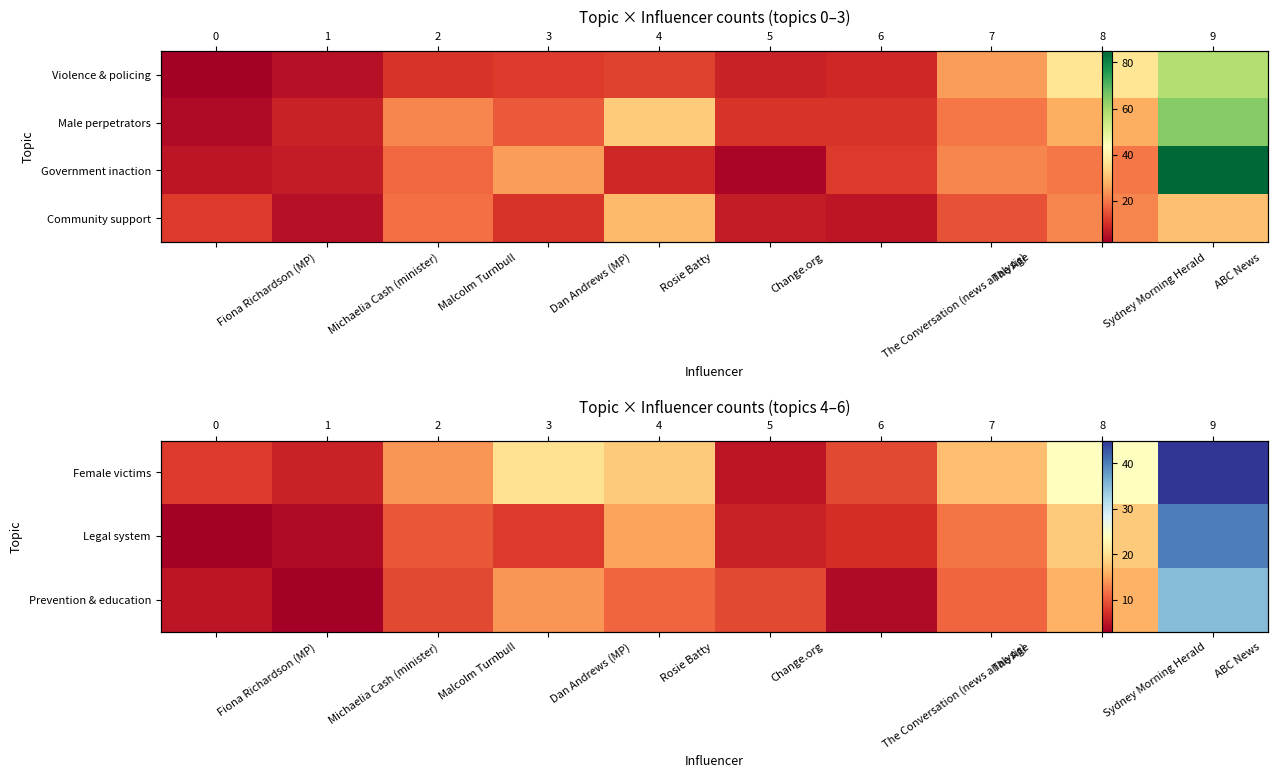

The value of Female victims at Michaelia Cash (minister) is 6. True or false?

True